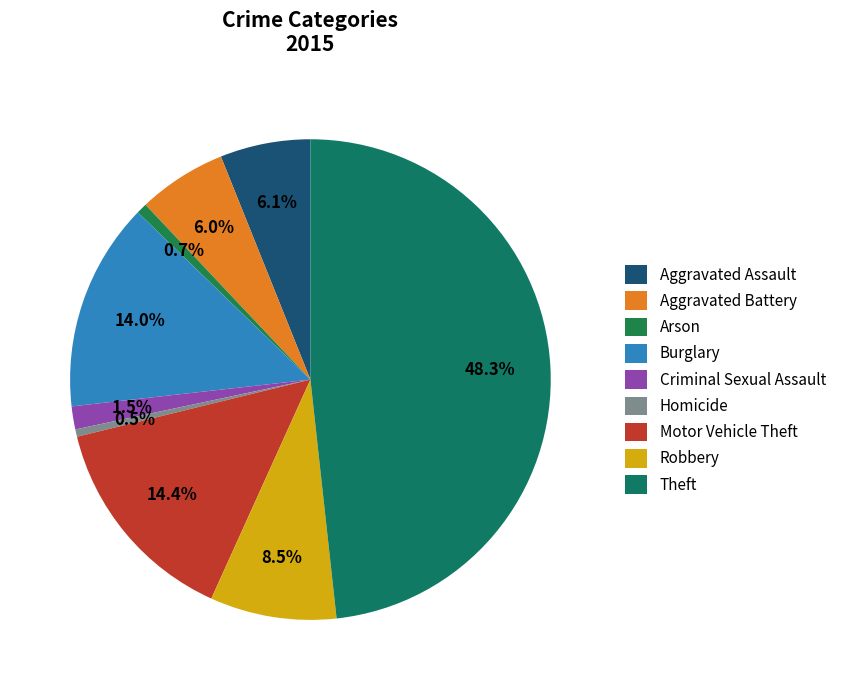

Combined, what portion of the pie is Burglary and Homicide?

14.5%